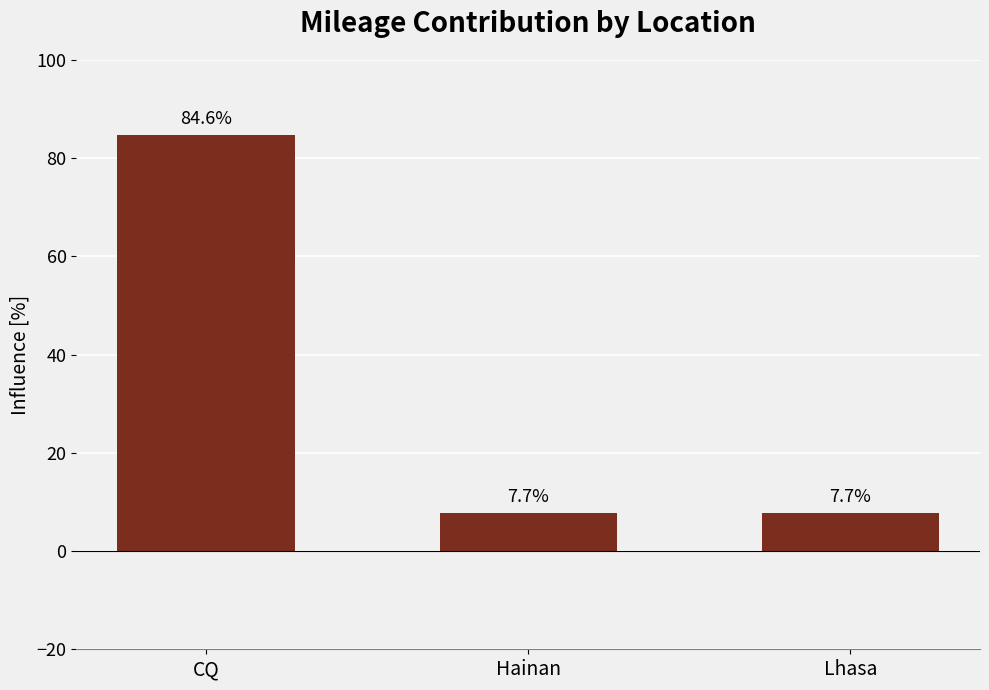

Does the chart contain stacked bars?

No